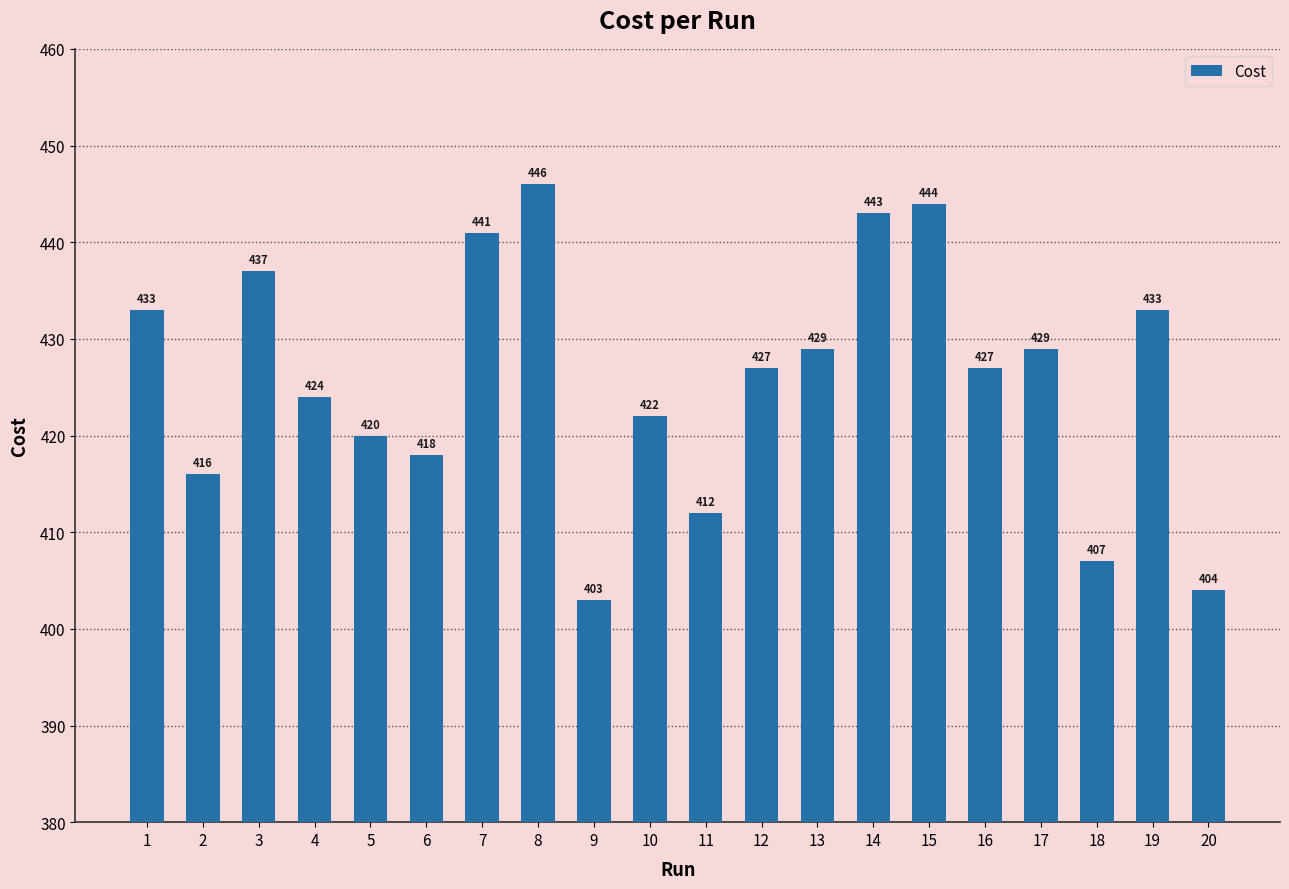

At which category does the chart reach its peak across all series?

8